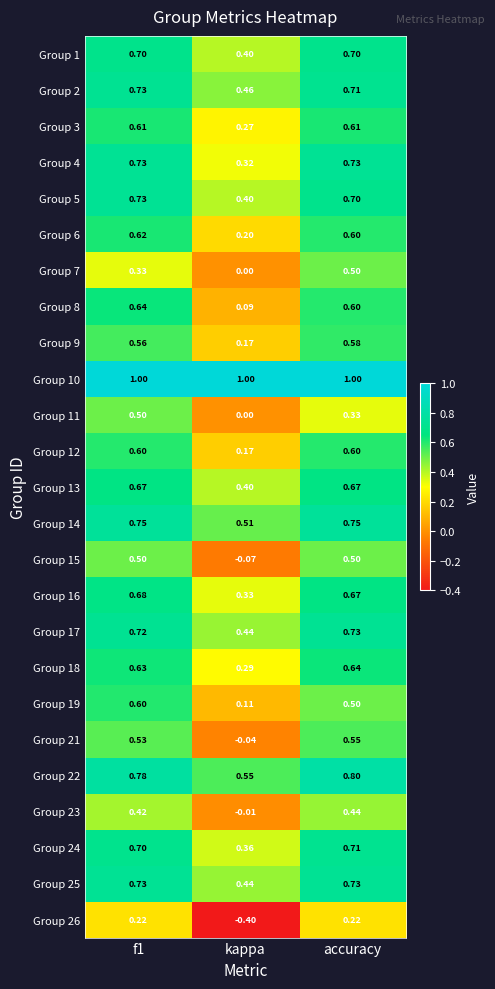

Is the value of Group 1 at accuracy greater than the value of Group 6 at kappa?

Yes